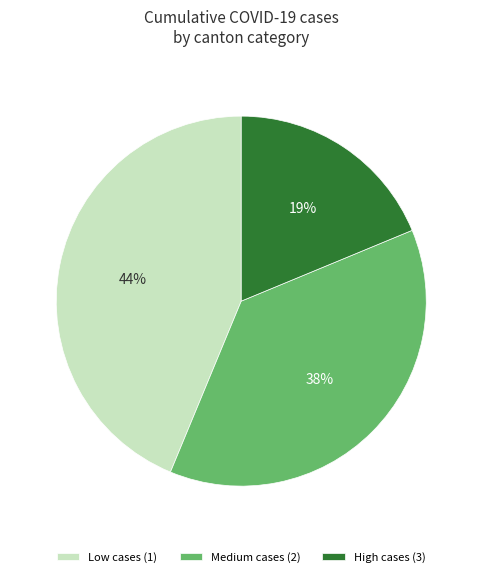

Does any single category account for the majority?

No